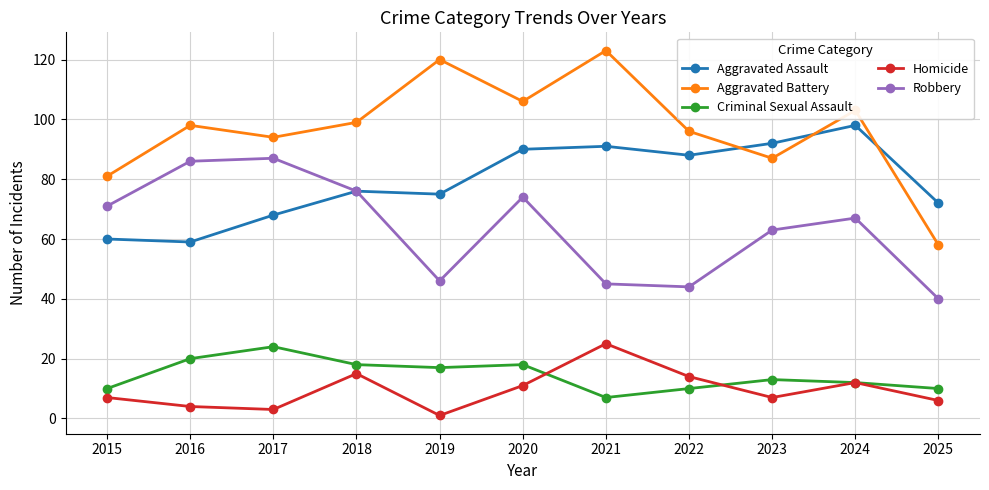

Rank the series at 2017 from highest to lowest value.

Aggravated Battery, Robbery, Aggravated Assault, Criminal Sexual Assault, Homicide